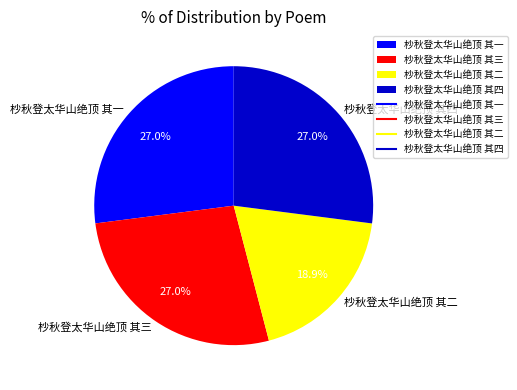

How many slices are in this pie chart?

4